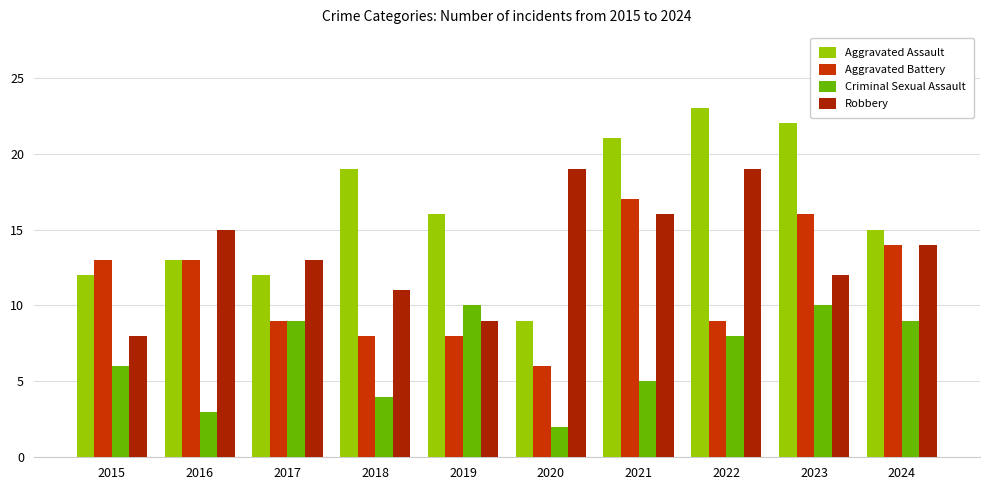

What is the average value of the Aggravated Assault series?

16